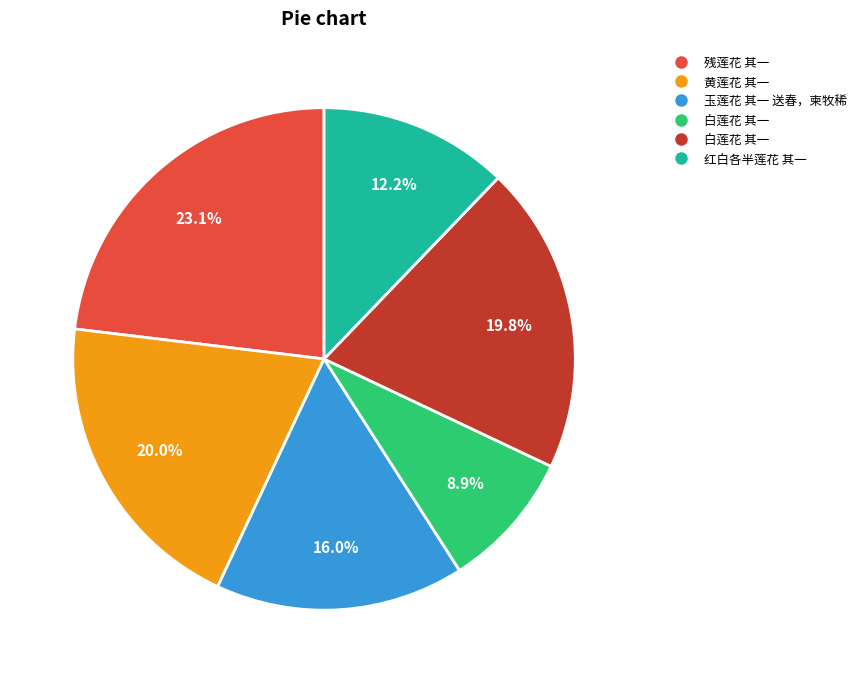

Is there any slice that represents more than half of the pie?

No